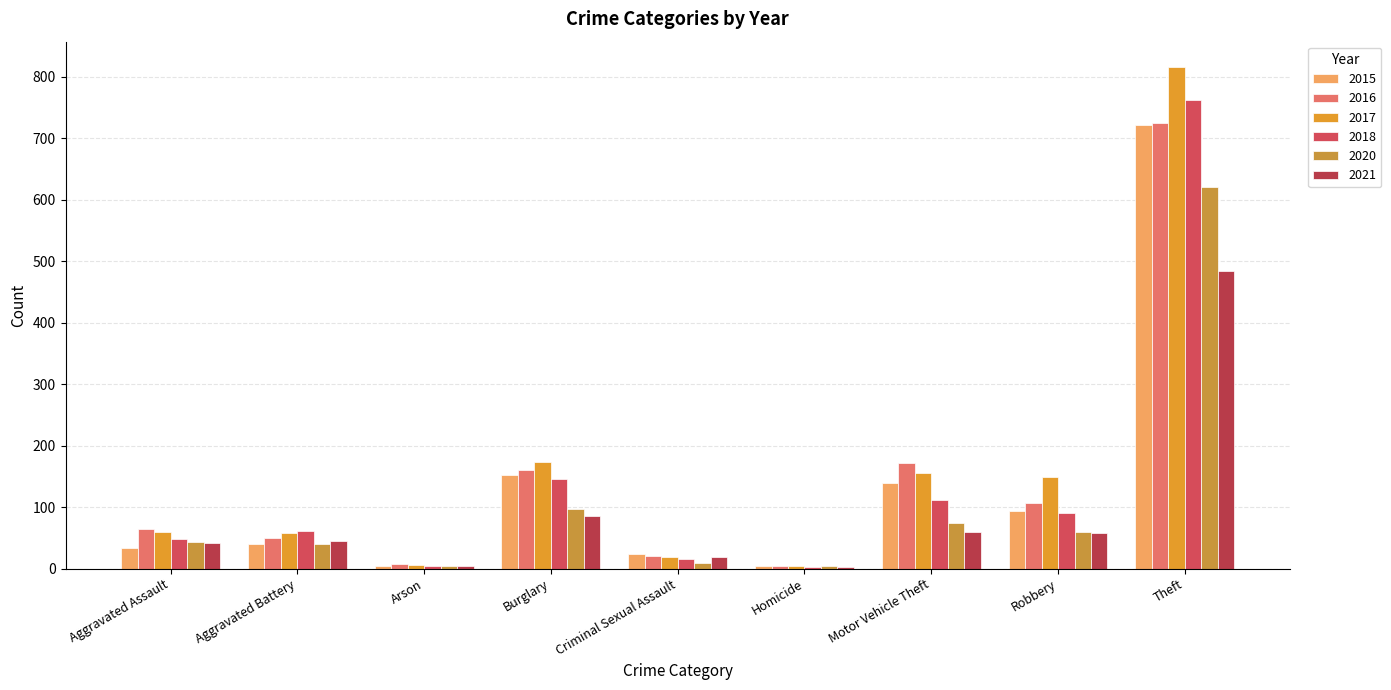

Rank the series by their maximum value, from lowest to highest.

2021, 2020, 2015, 2016, 2018, 2017